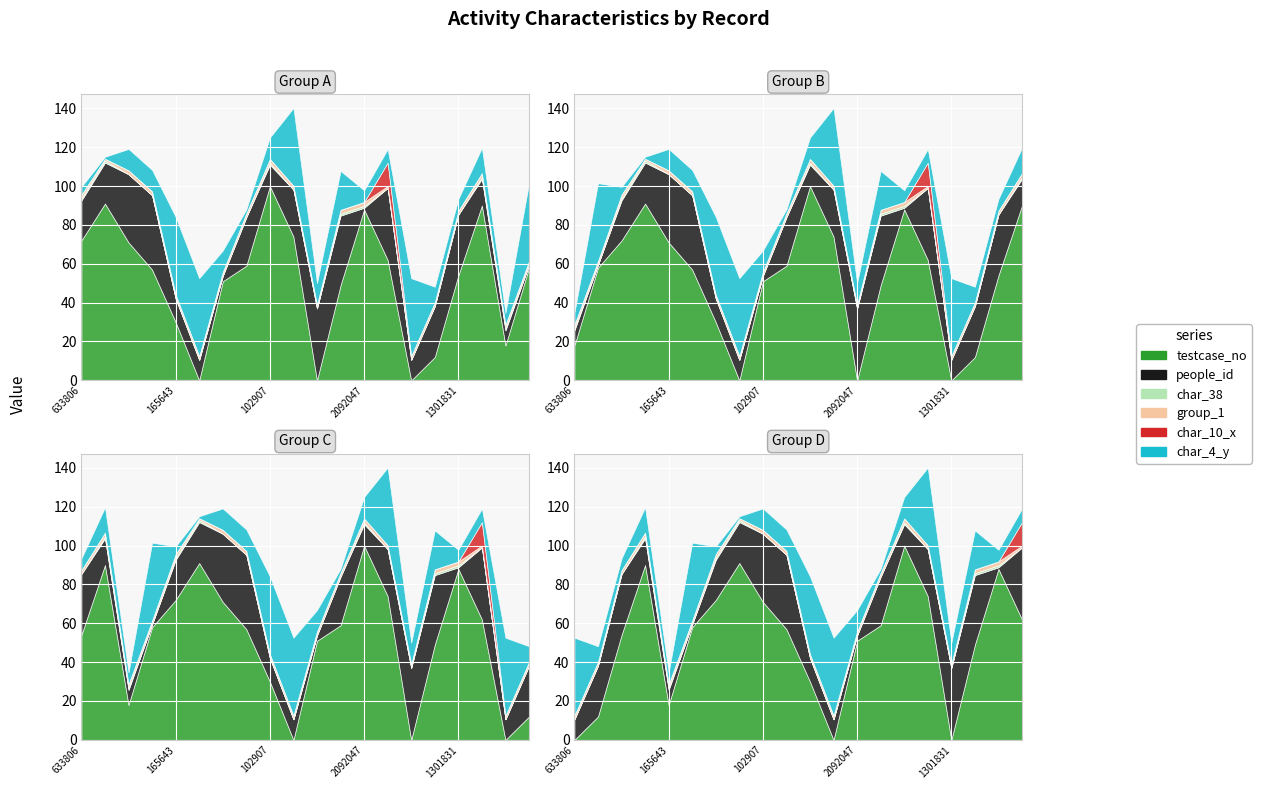

Count the number of categories in the chart.

20